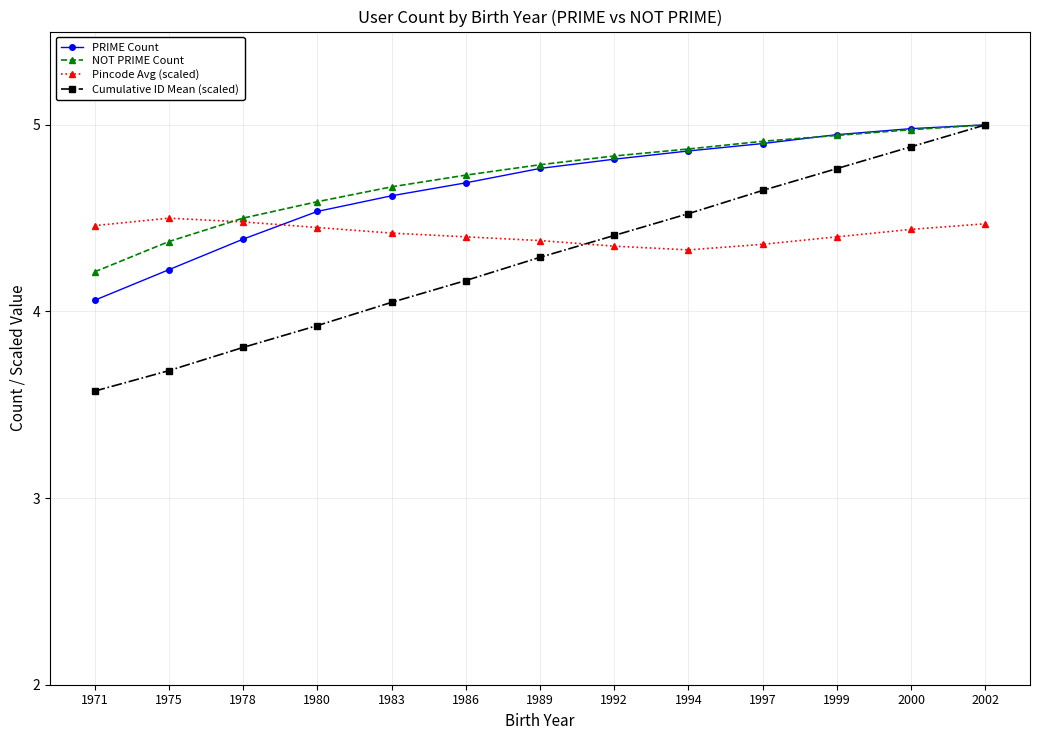

Is it true that Cumulative ID Mean (scaled) equals 1.6 at 1986?

False